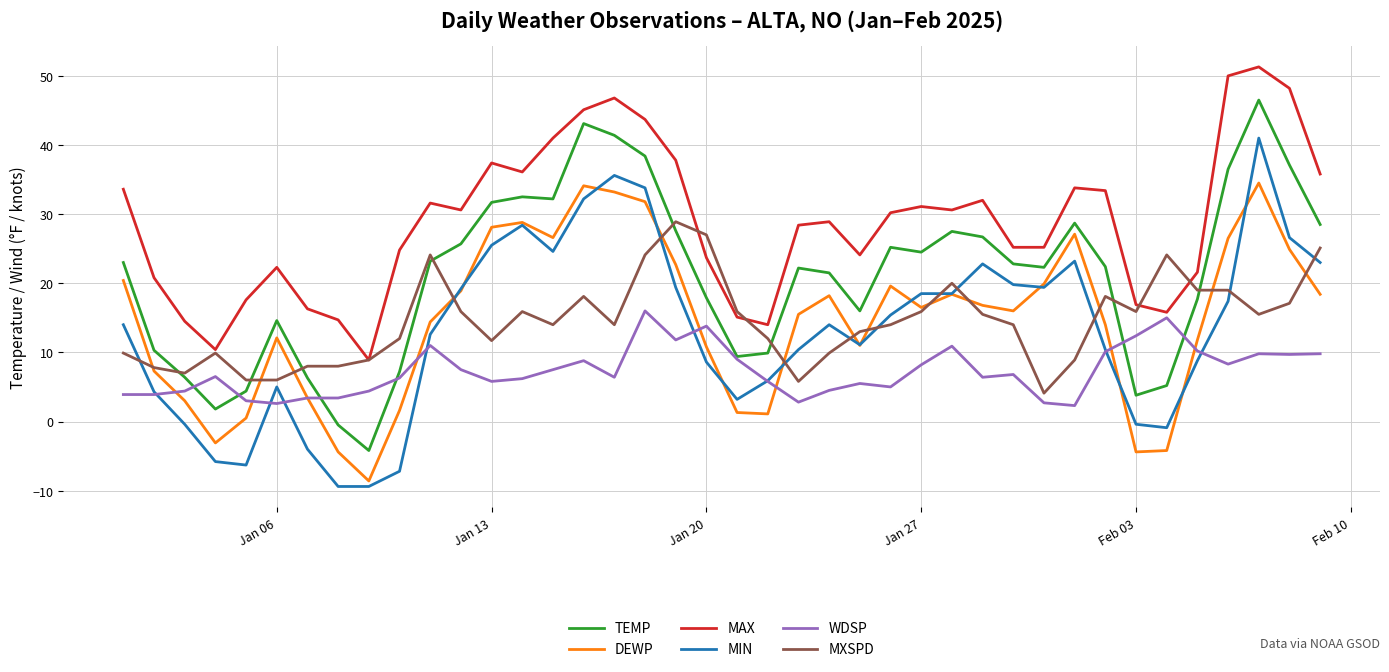

True or false: TEMP and MIN cross at least once.

False